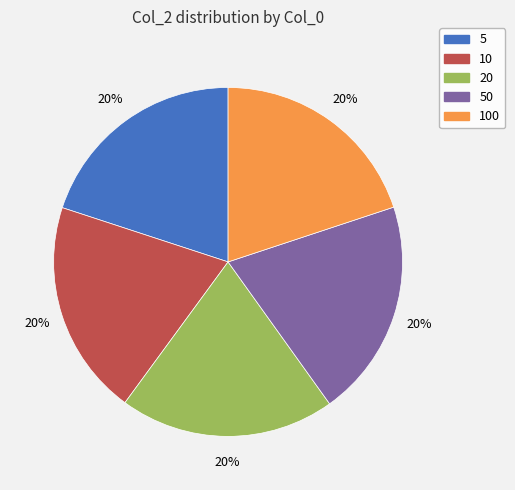

Is there any slice that represents more than half of the pie?

No